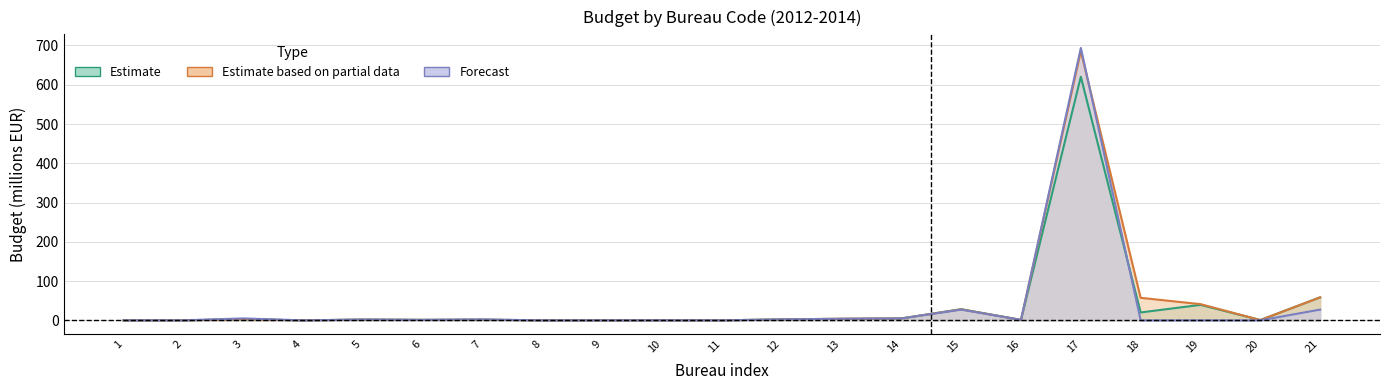

What value does the 2012 series have at 16?

1.2